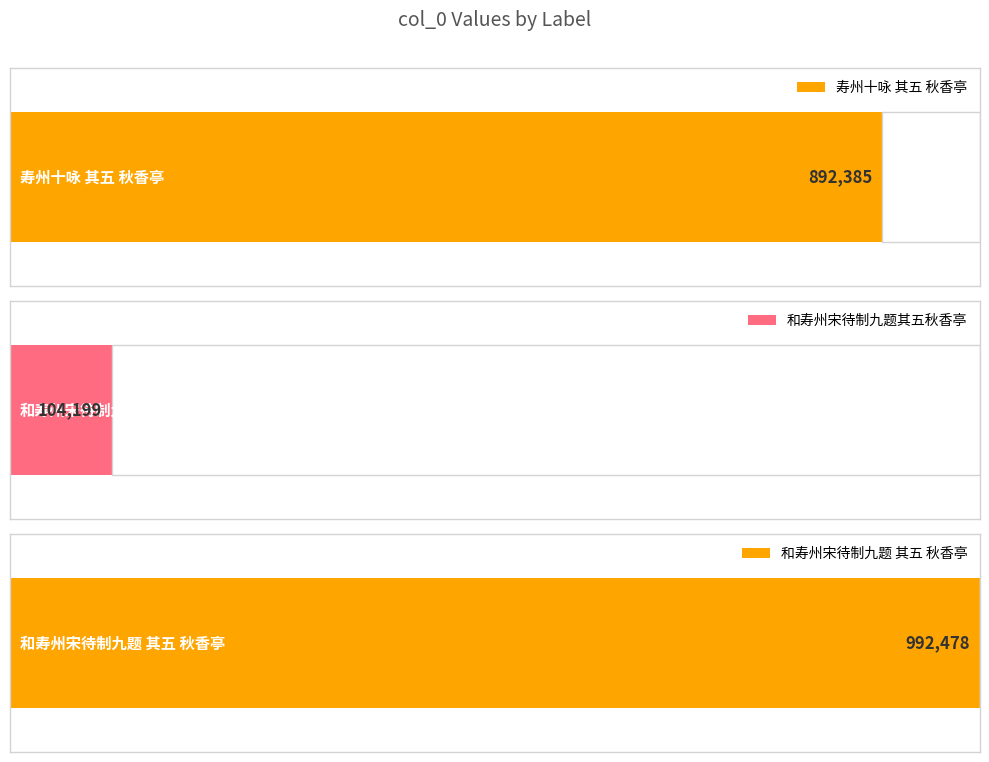

Which category has the lowest value across all series?

和寿州宋待制九题其五秋香亭